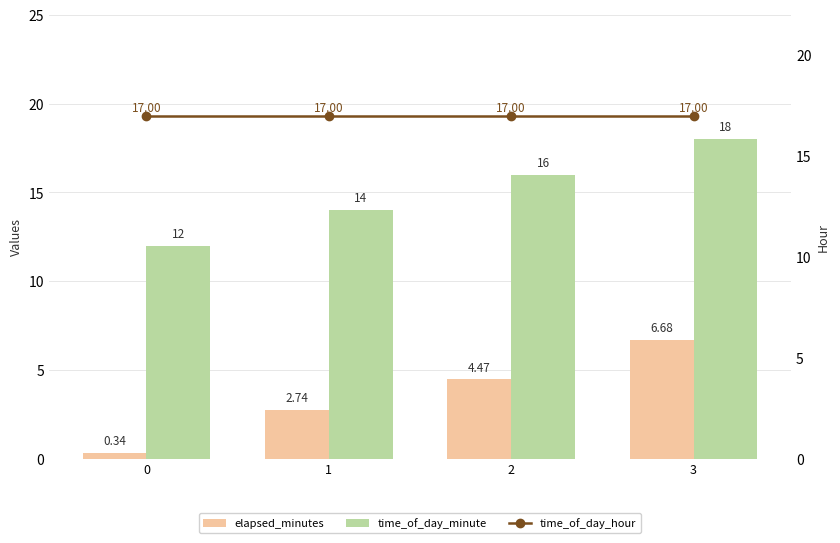

What is the sum of all time_of_day_minute values?

60.0